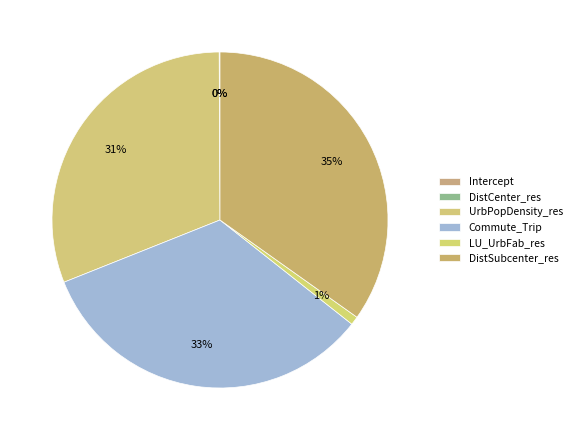

Is it true that Commute_Trip is 33% of the pie?

True